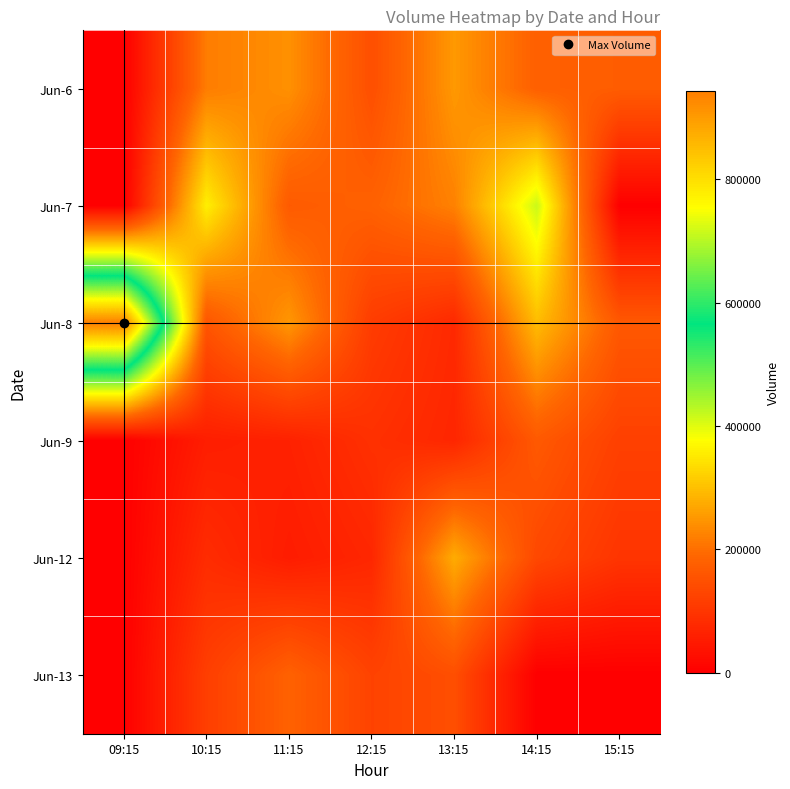

Count the number of categories in the chart.

7